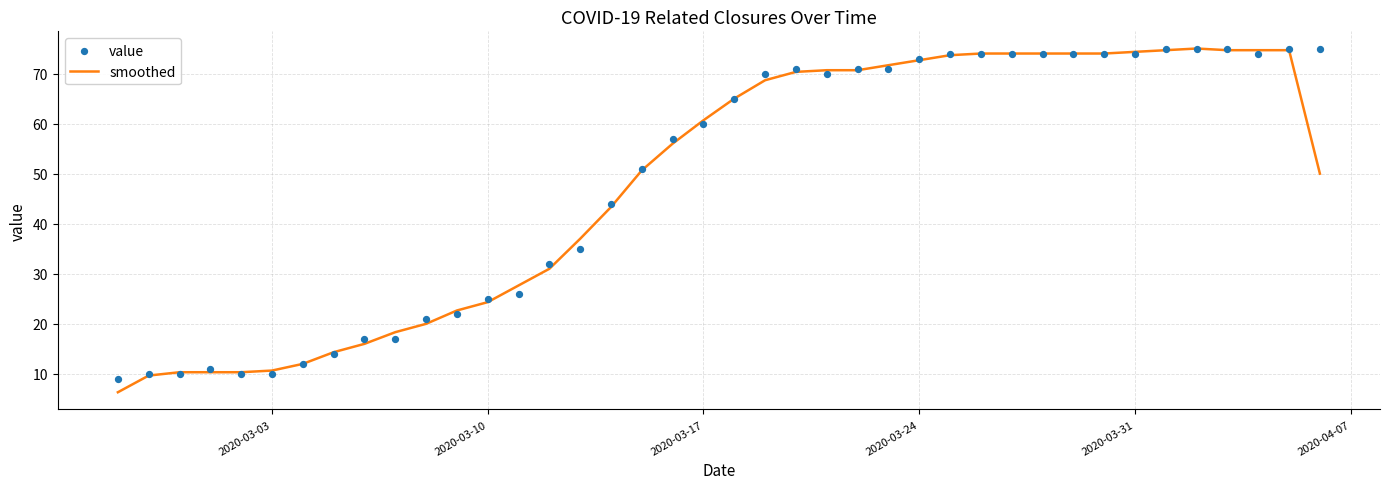

What is the maximum value for smoothed?

75.0